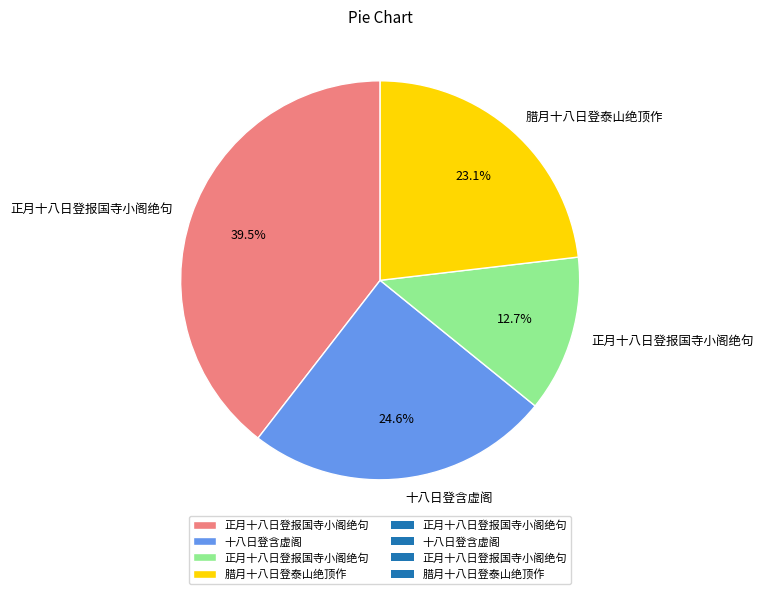

Does any single category account for the majority?

No